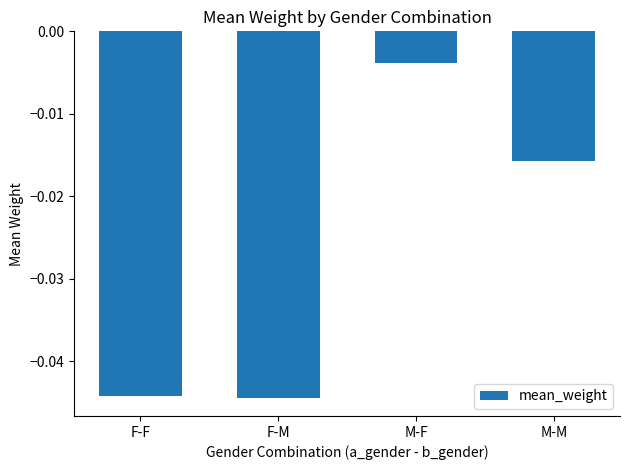

Which label corresponds to the largest value in the chart?

M-F